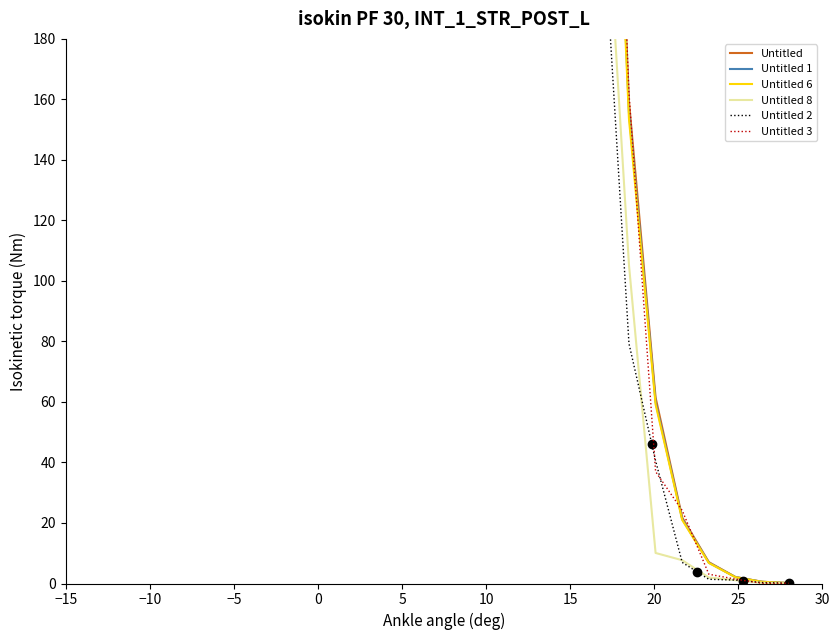

Which series has the widest spread of values?

Untitled 2